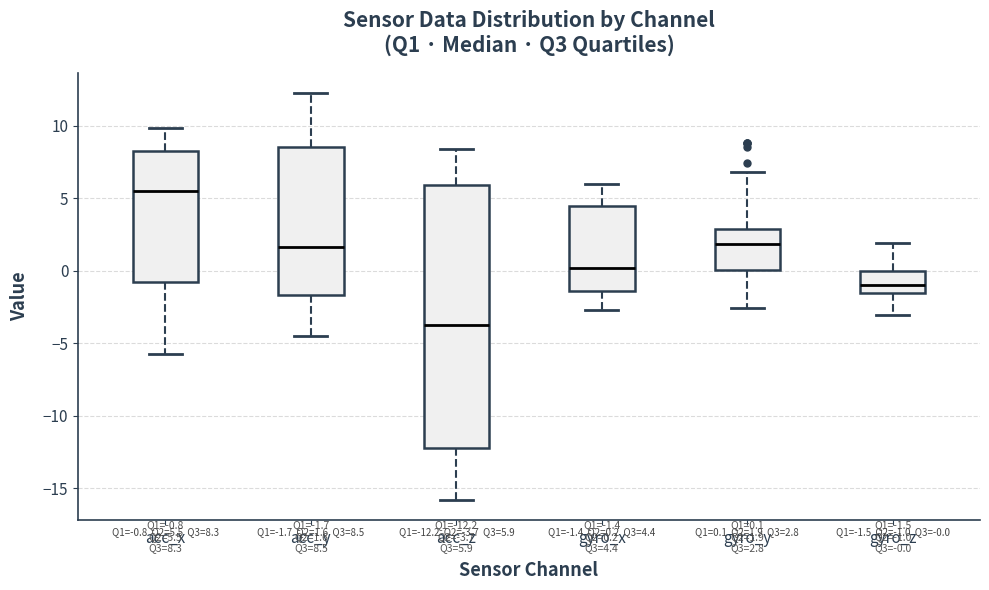

Comparing the boxes themselves (not the whiskers), which one is the tallest?

acc_z